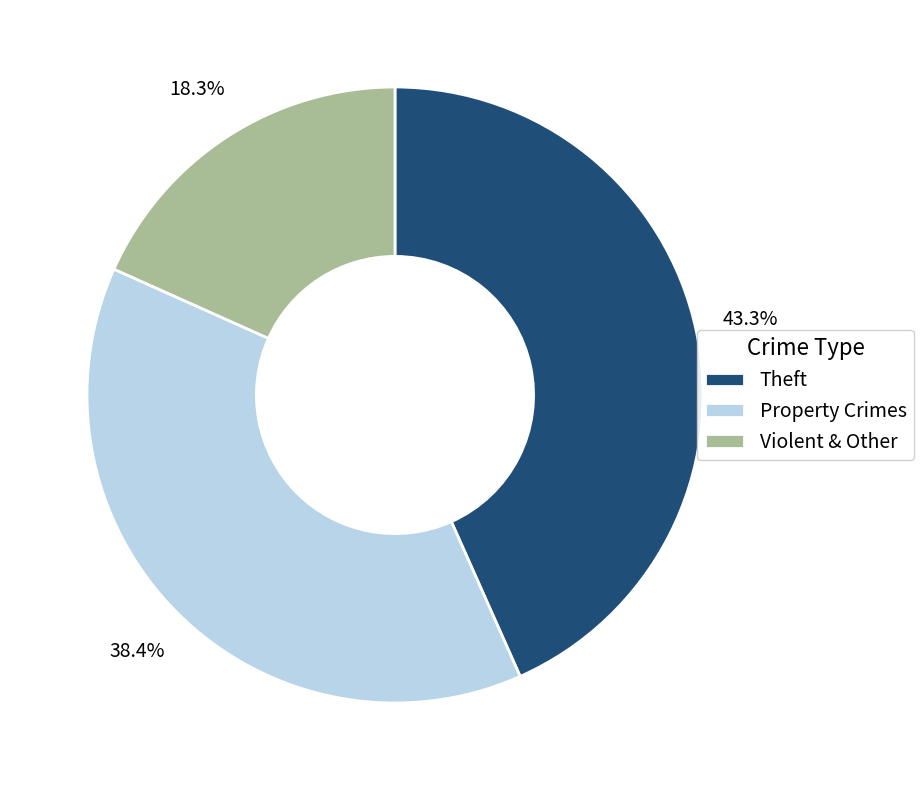

How many slices are in this pie chart?

3